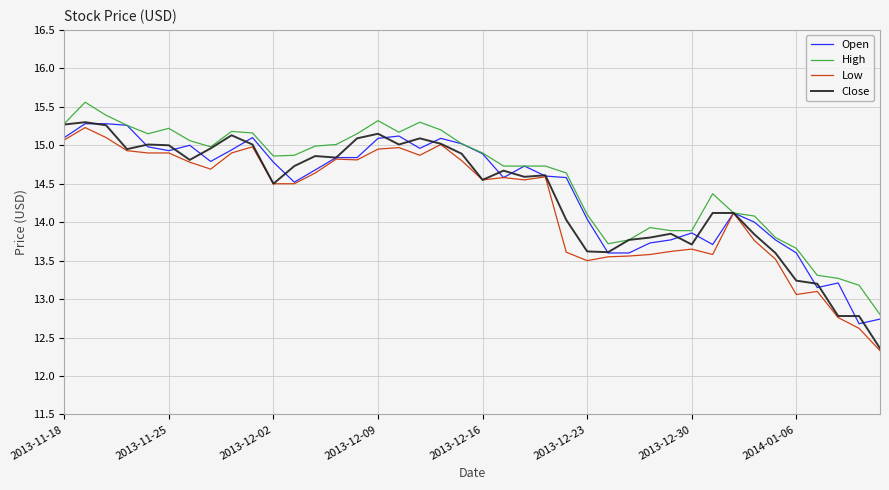

What is the sum of all Low values?

569.5